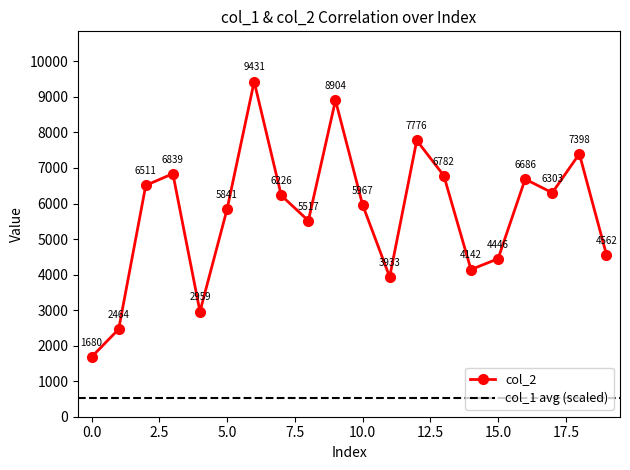

How many values are below 6226?

10